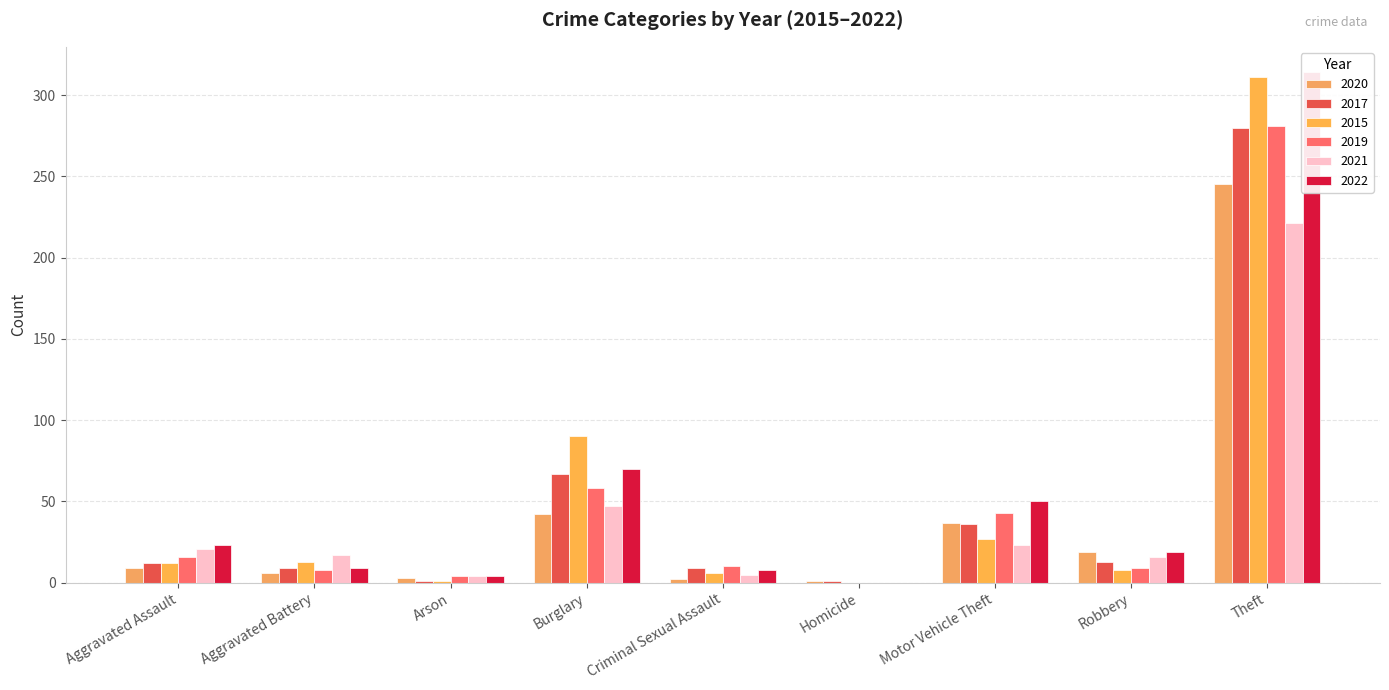

Which has a higher value, Aggravated Battery or Theft?

Theft